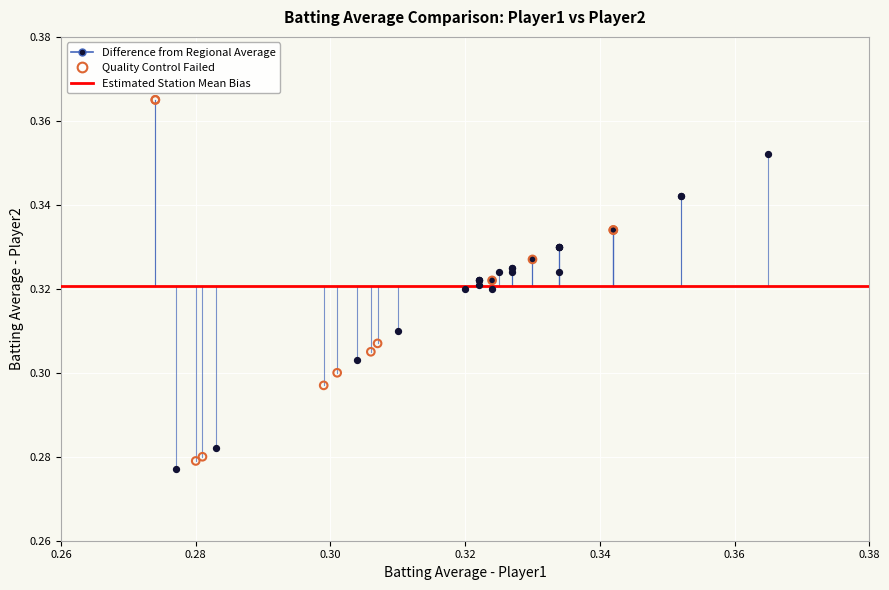

Which series has the largest Y range (max minus min)?

Quality Control Failed